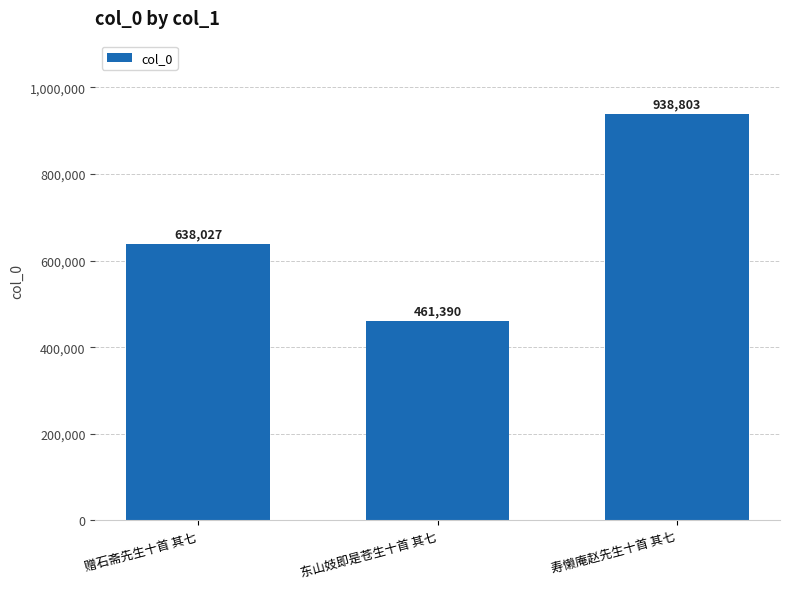

List the labels in order of value, largest first.

寿懒庵赵先生十首 其七, 赠石斋先生十首 其七, 东山妓即是苍生十首 其七